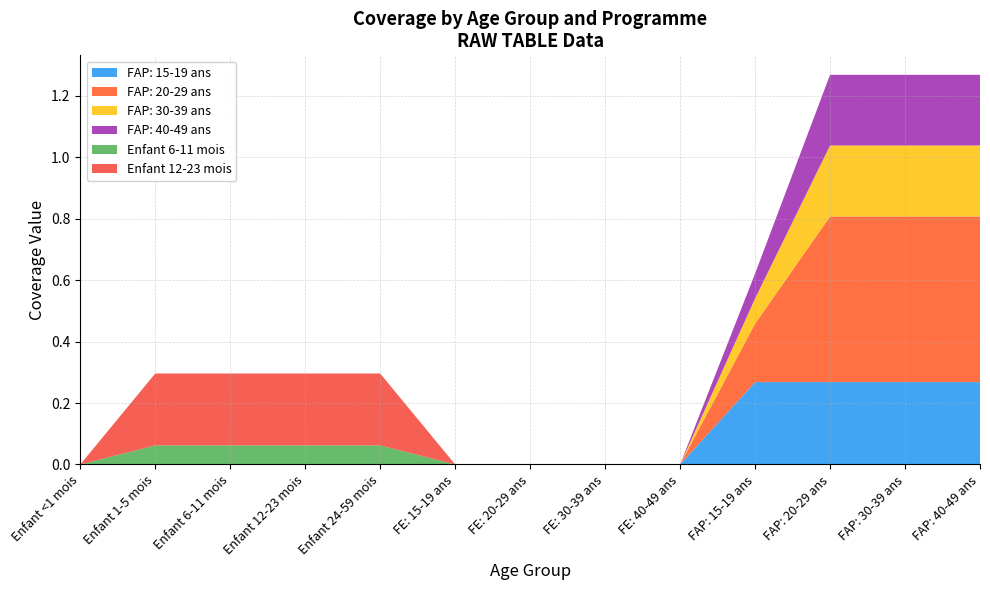

Reading left to right, transcribe all the data shown in this chart.

FAP: 15-19 ans: Enfant <1 mois=0.0	Enfant 1-5 mois=0.0	Enfant 6-11 mois=0.0	Enfant 12-23 mois=0.0	Enfant 24-59 mois=0.0	FE: 15-19 ans=0.0	FE: 20-29 ans=0.0	FE: 30-39 ans=0.0	FE: 40-49 ans=0.0	FAP: 15-19 ans=0.3	FAP: 20-29 ans=0.3	FAP: 30-39 ans=0.3	FAP: 40-49 ans=0.3
FAP: 20-29 ans: Enfant <1 mois=0.0	Enfant 1-5 mois=0.0	Enfant 6-11 mois=0.0	Enfant 12-23 mois=0.0	Enfant 24-59 mois=0.0	FE: 15-19 ans=0.0	FE: 20-29 ans=0.0	FE: 30-39 ans=0.0	FE: 40-49 ans=0.0	FAP: 15-19 ans=0.2	FAP: 20-29 ans=0.5	FAP: 30-39 ans=0.5	FAP: 40-49 ans=0.5
FAP: 30-39 ans: Enfant <1 mois=0.0	Enfant 1-5 mois=0.0	Enfant 6-11 mois=0.0	Enfant 12-23 mois=0.0	Enfant 24-59 mois=0.0	FE: 15-19 ans=0.0	FE: 20-29 ans=0.0	FE: 30-39 ans=0.0	FE: 40-49 ans=0.0	FAP: 15-19 ans=0.1	FAP: 20-29 ans=0.2	FAP: 30-39 ans=0.2	FAP: 40-49 ans=0.2
FAP: 40-49 ans: Enfant <1 mois=0.0	Enfant 1-5 mois=0.0	Enfant 6-11 mois=0.0	Enfant 12-23 mois=0.0	Enfant 24-59 mois=0.0	FE: 15-19 ans=0.0	FE: 20-29 ans=0.0	FE: 30-39 ans=0.0	FE: 40-49 ans=0.0	FAP: 15-19 ans=0.1	FAP: 20-29 ans=0.2	FAP: 30-39 ans=0.2	FAP: 40-49 ans=0.2
Enfant 6-11 mois: Enfant <1 mois=0.0	Enfant 1-5 mois=0.1	Enfant 6-11 mois=0.1	Enfant 12-23 mois=0.1	Enfant 24-59 mois=0.1	FE: 15-19 ans=0.0	FE: 20-29 ans=0.0	FE: 30-39 ans=0.0	FE: 40-49 ans=0.0	FAP: 15-19 ans=0.0	FAP: 20-29 ans=0.0	FAP: 30-39 ans=0.0	FAP: 40-49 ans=0.0
Enfant 12-23 mois: Enfant <1 mois=0.0	Enfant 1-5 mois=0.2	Enfant 6-11 mois=0.2	Enfant 12-23 mois=0.2	Enfant 24-59 mois=0.2	FE: 15-19 ans=0.0	FE: 20-29 ans=0.0	FE: 30-39 ans=0.0	FE: 40-49 ans=0.0	FAP: 15-19 ans=0.0	FAP: 20-29 ans=0.0	FAP: 30-39 ans=0.0	FAP: 40-49 ans=0.0